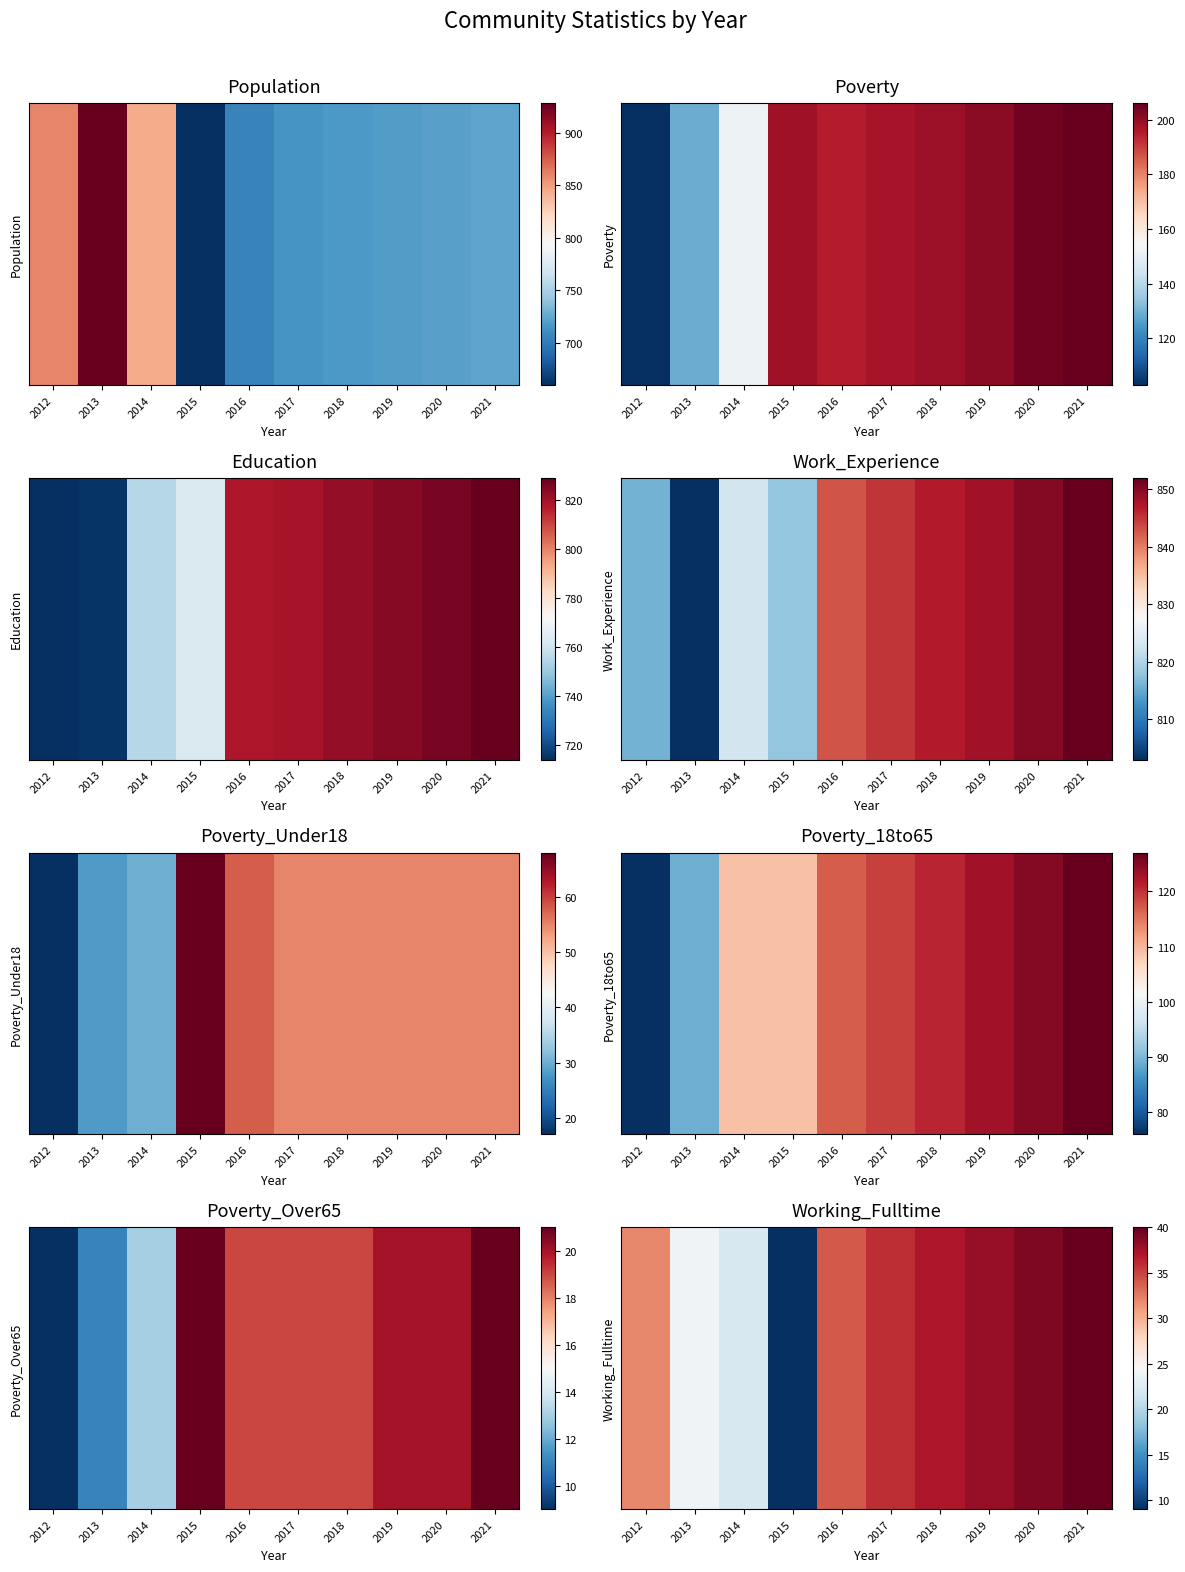

What is the sum of the values at 2012 and 2018?

69